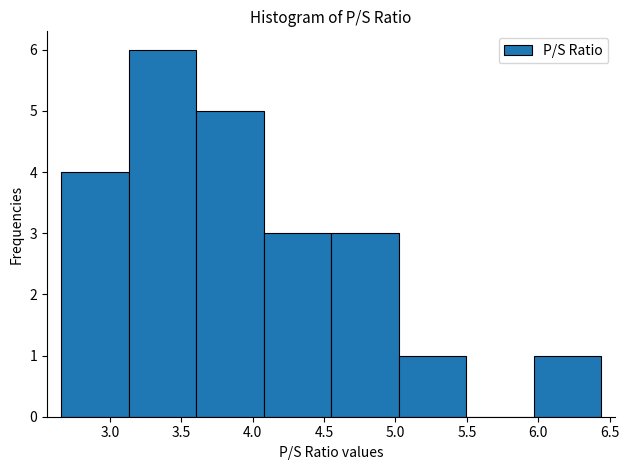

Over which range of the x-axis is the bar tallest?

3.15 to 3.60